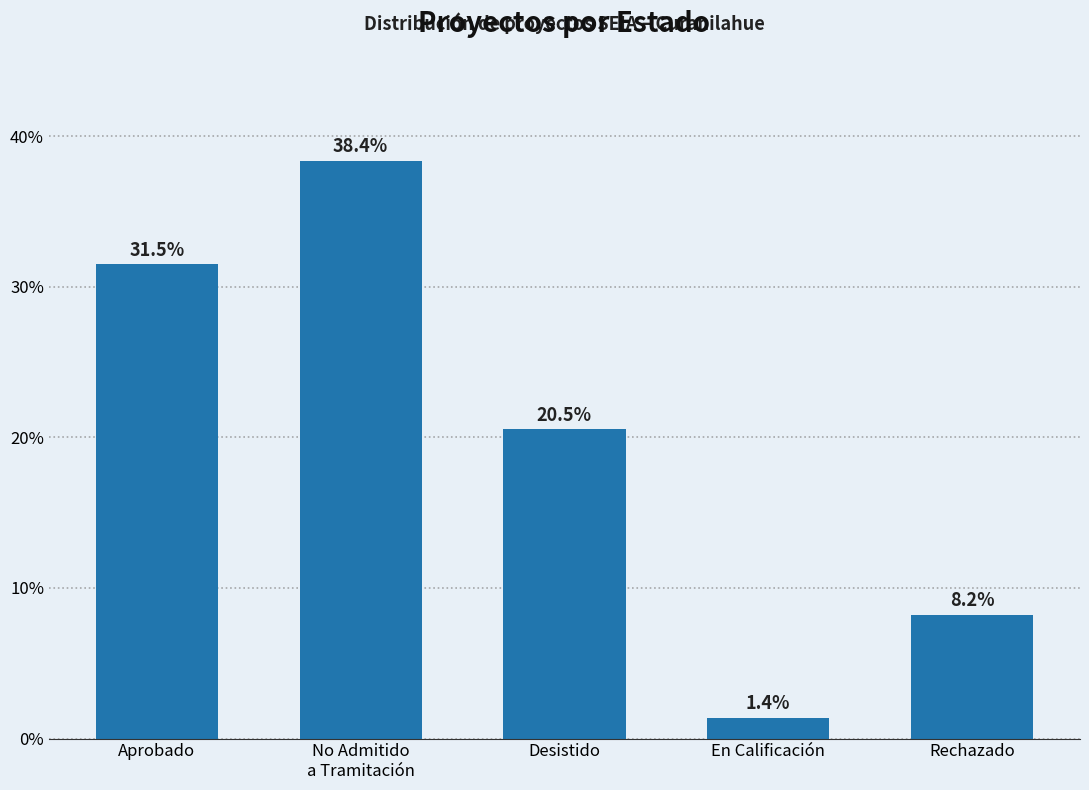

Rank the categories by value from highest to lowest.

No Admitido
a Tramitación, Aprobado, Desistido, Rechazado, En Calificación